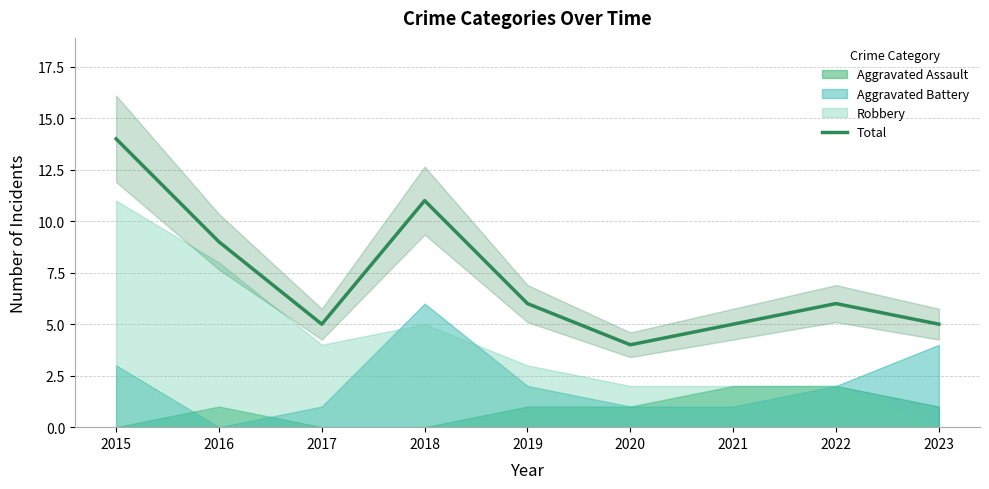

Where is the first local minimum?

2017